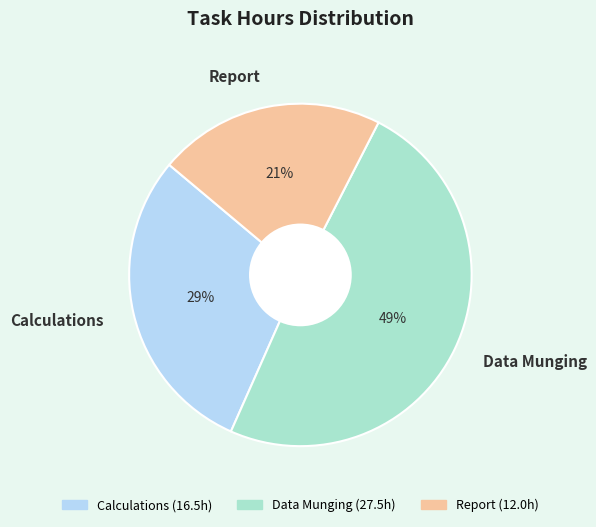

Which slice is the smallest?

Report